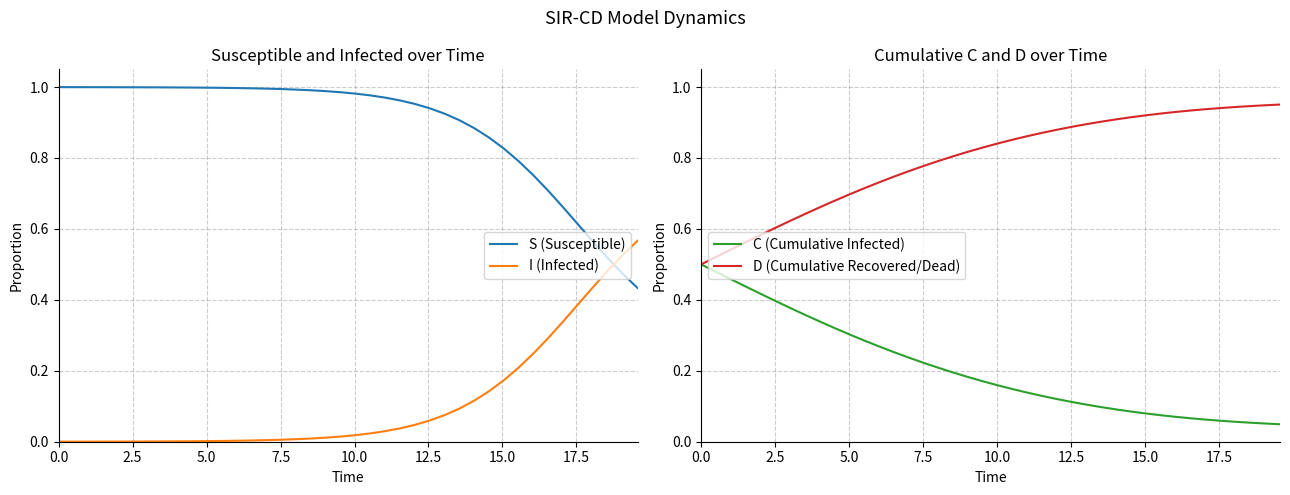

True or false: S (Susceptible) and I (Infected) cross at least once.

True